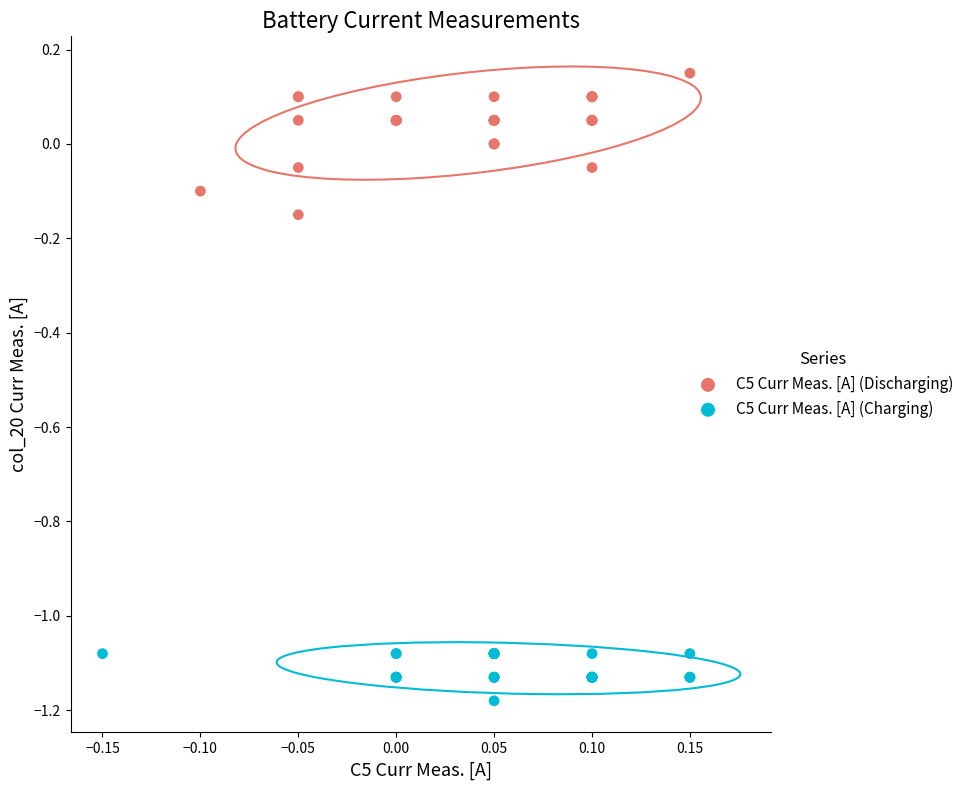

Which series reaches the maximum Y coordinate?

C5 Curr Meas. [A] (Discharging)